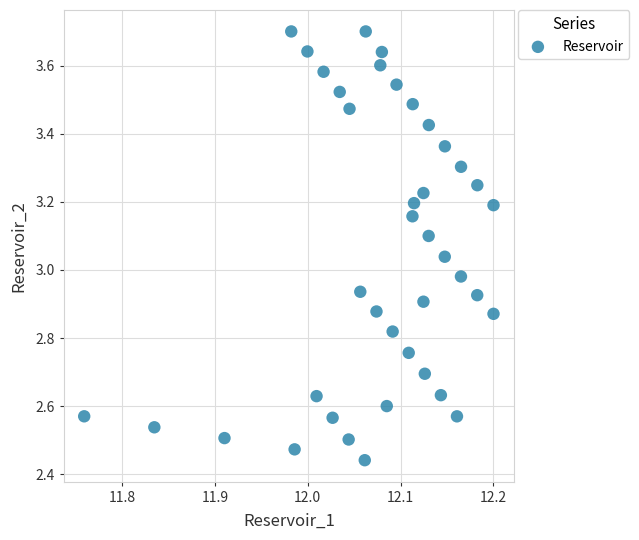

What is the range of X values (max minus min)?

0.4